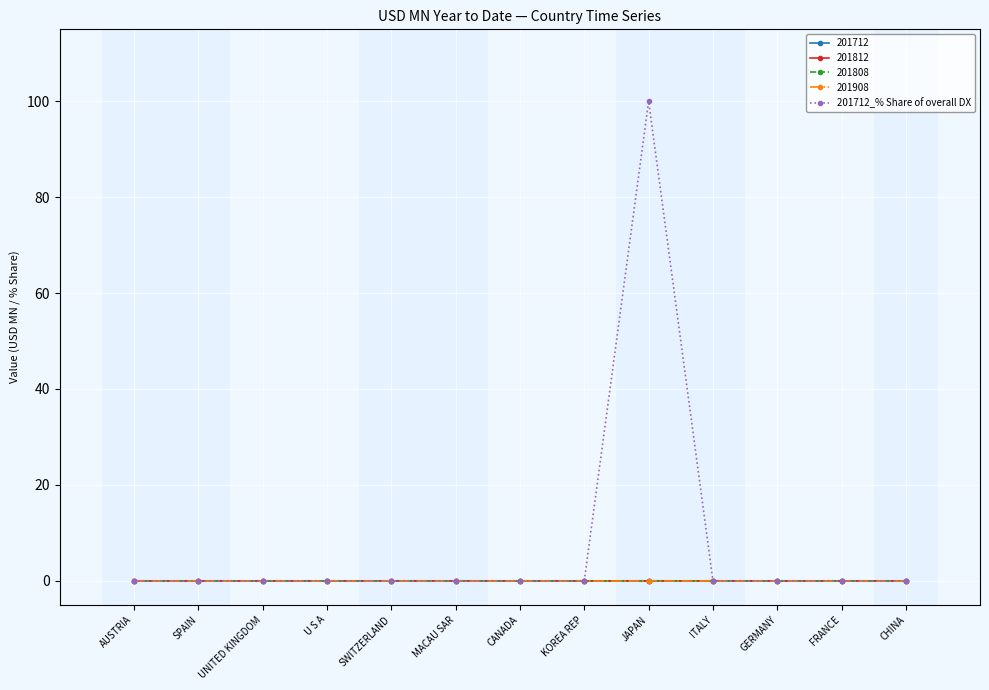

Does the chart display data point markers on the line(s)?

Yes